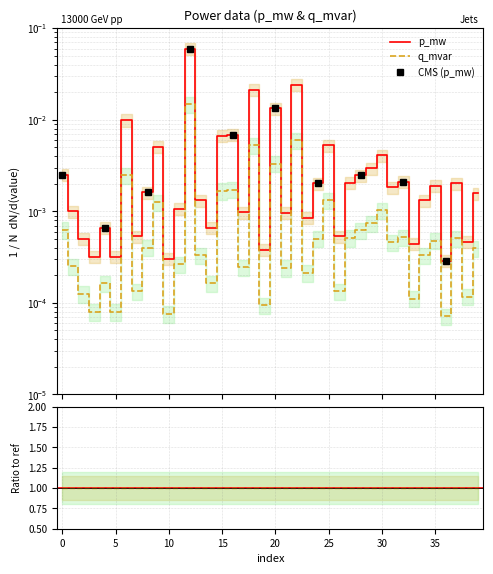

At which category is the sum across all series the highest?

12